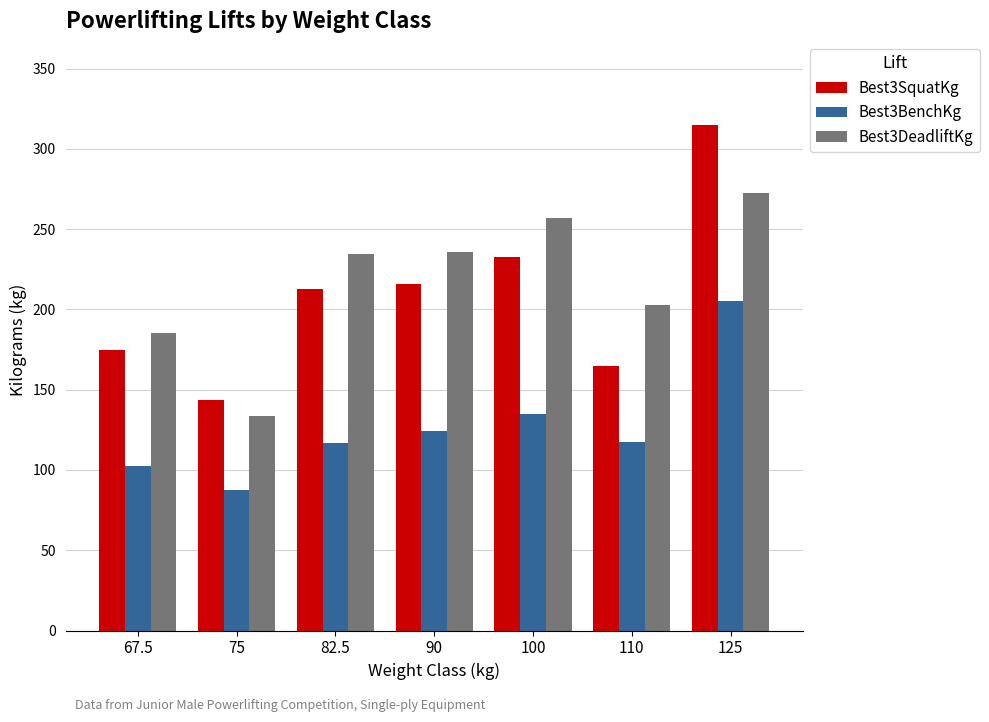

What is the label of the 4th bar from the right?

90